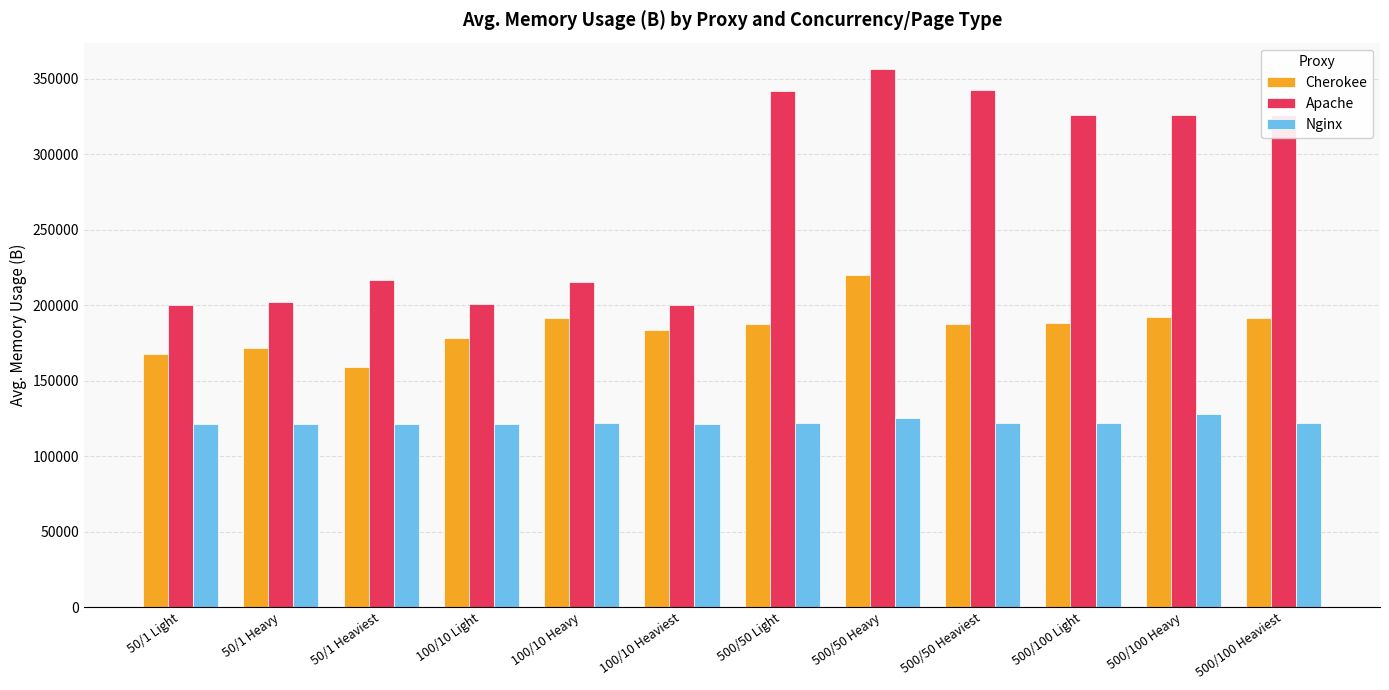

What is the maximum value for Nginx?

127759